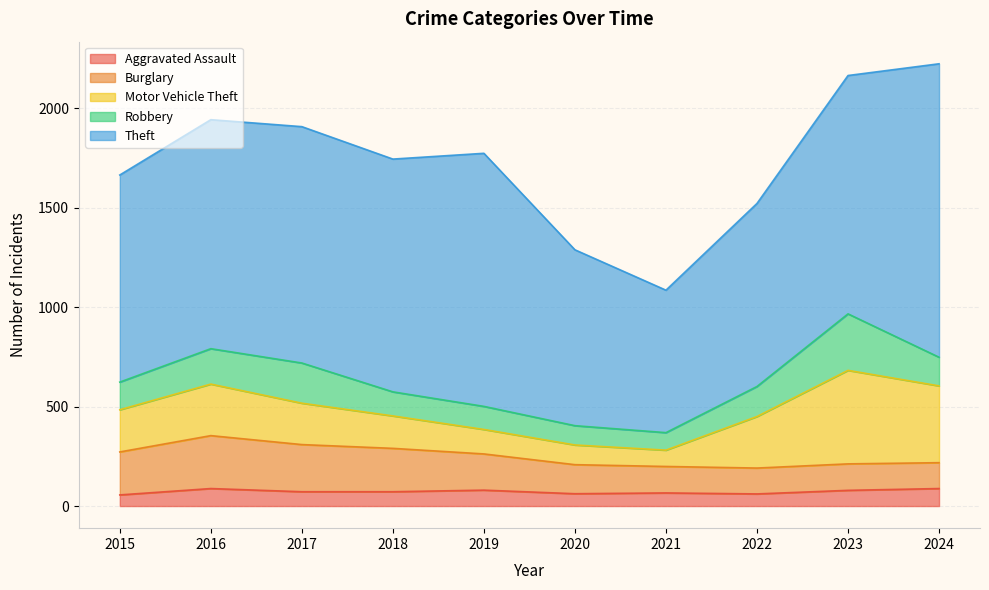

In Burglary, how many points are lower than both neighbors (excluding endpoints)?

1